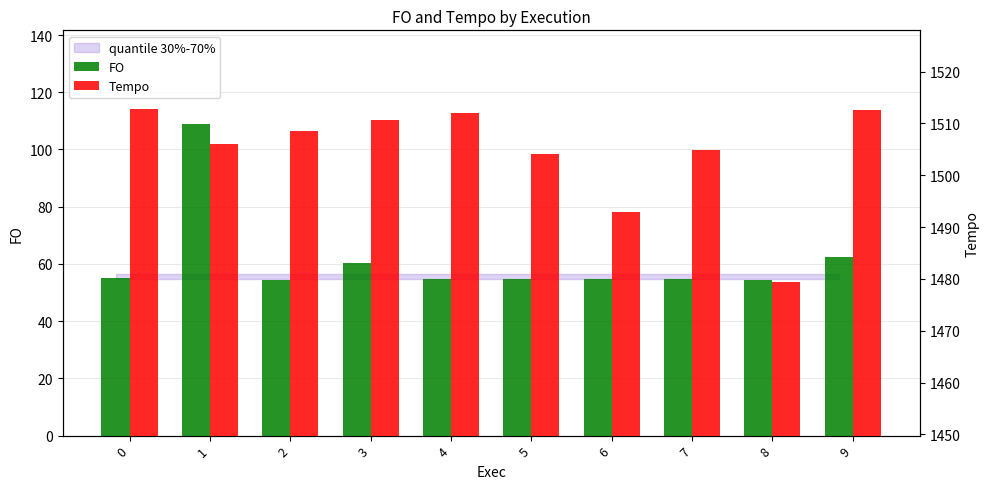

Reading left to right, what are all the values shown in this chart?

FO: 55.0	109.0	54.5	60.3	54.8	54.7	54.8	54.9	54.4	62.4
Tempo: 1512.8	1506.0	1508.5	1510.6	1512.0	1504.2	1492.9	1504.8	1479.4	1512.6